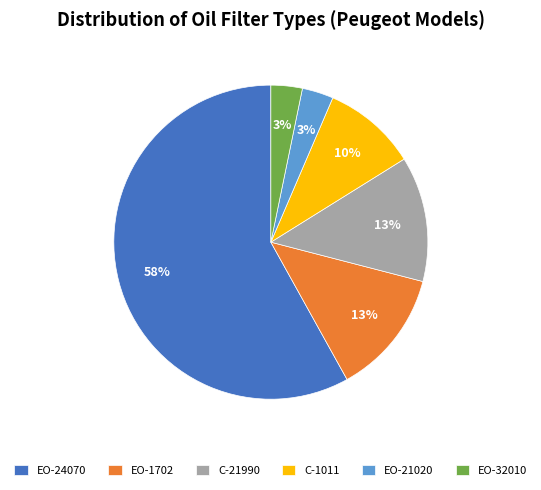

Is it true that EO-21020 is 13% of the pie?

False